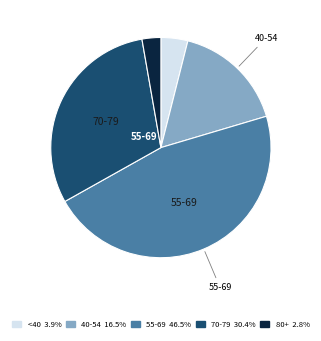

Is there a majority slice in this chart?

No